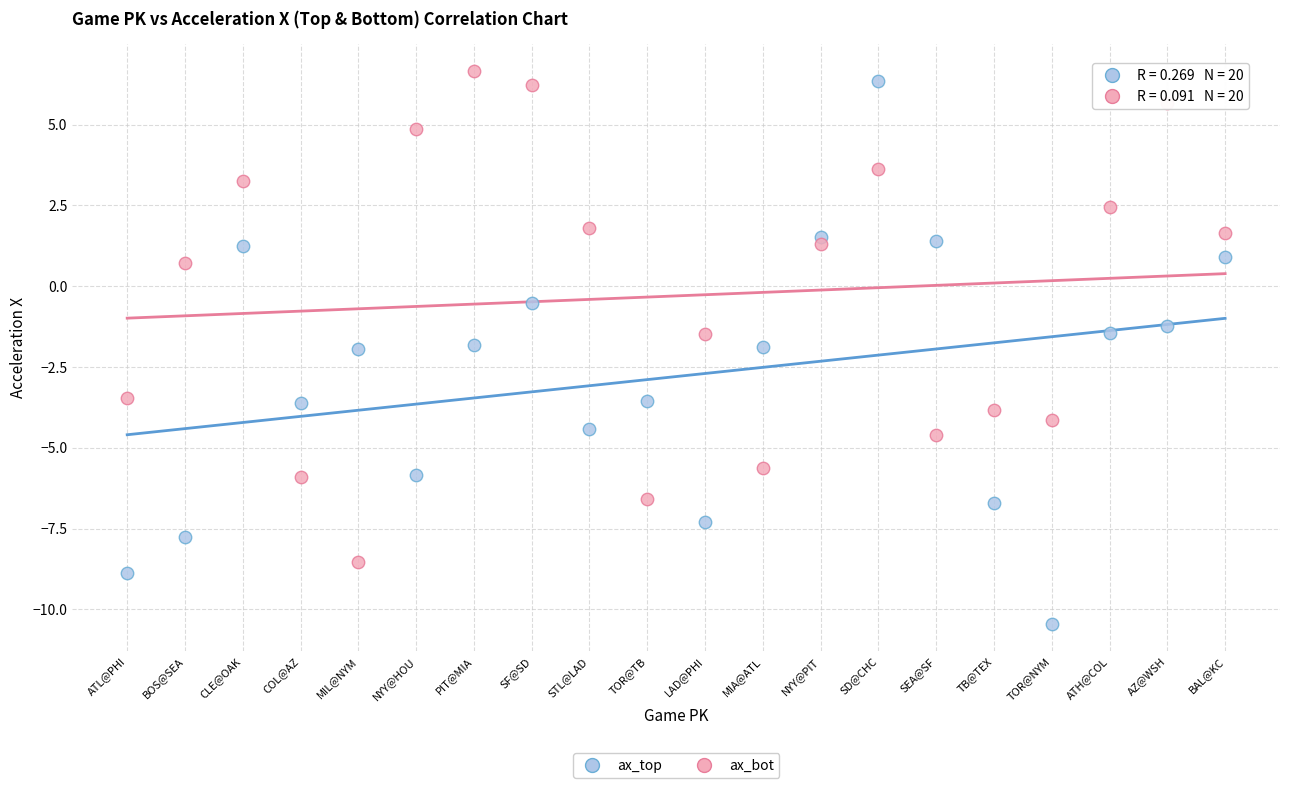

In the ax_bot series, what Y value is closest to 0?

0.7